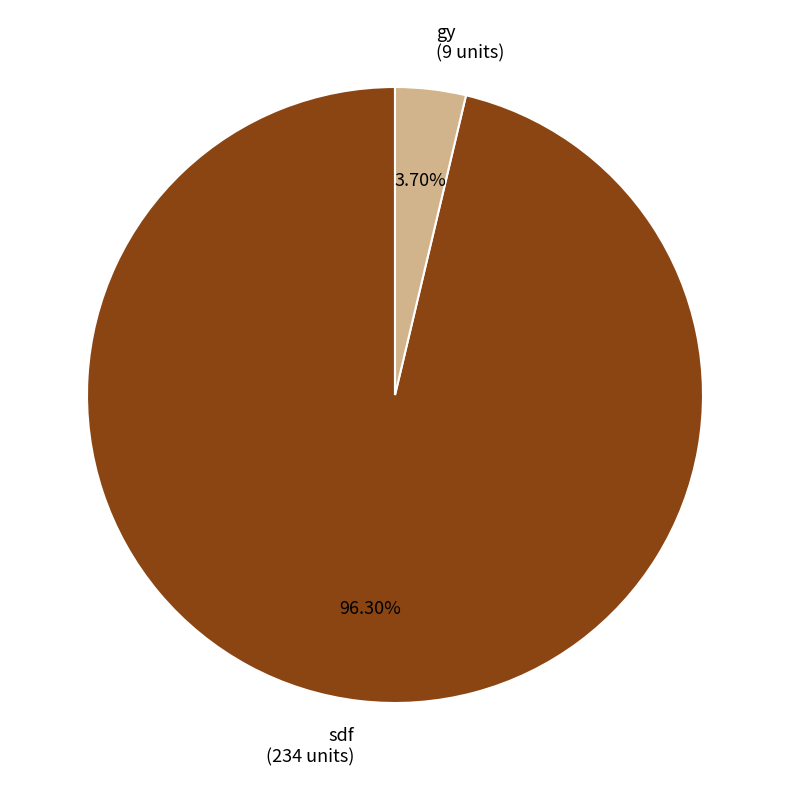

Do gy and sdf together represent more than half of the pie?

Yes